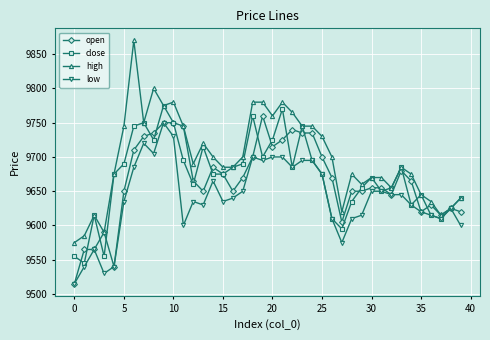

What is the value of the open point at the 23rd from the left?

9740